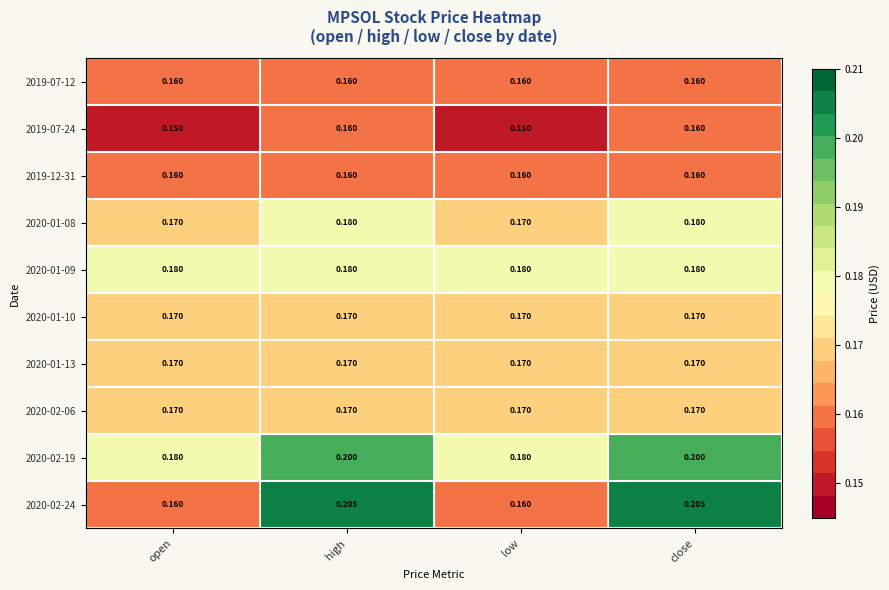

Which series has the largest total across all categories?

2020-02-19